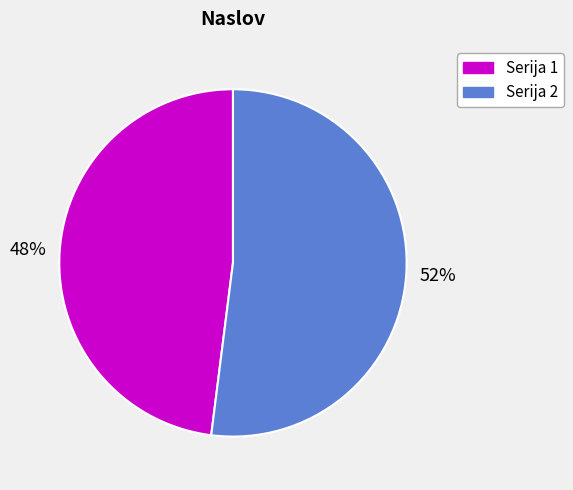

What is the largest slice in the pie chart?

Serija 2